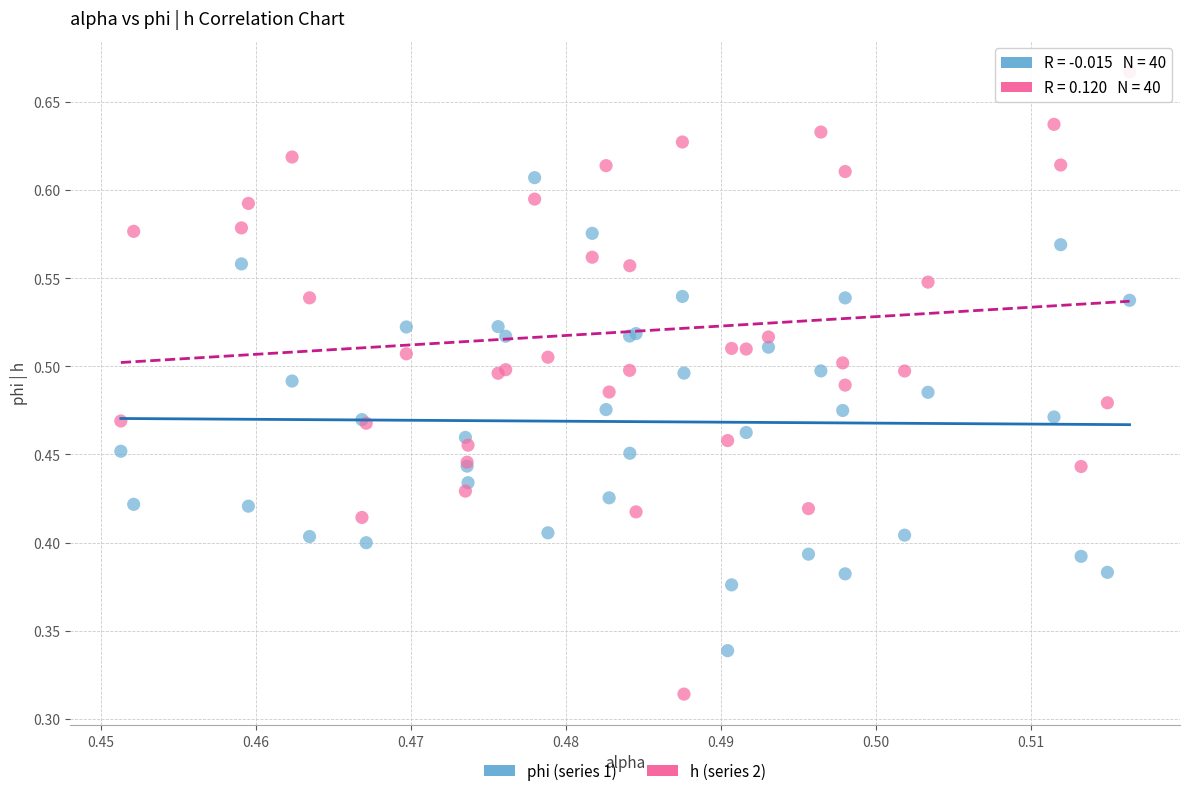

Which series reaches the maximum Y coordinate?

h (series 2)